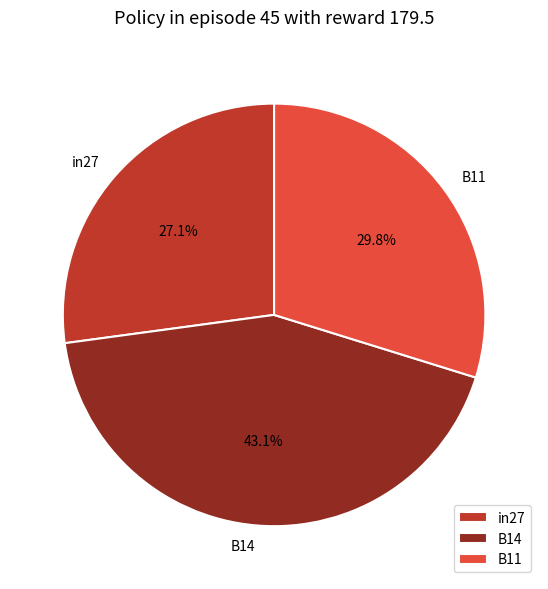

Count the number of slices in the pie.

3